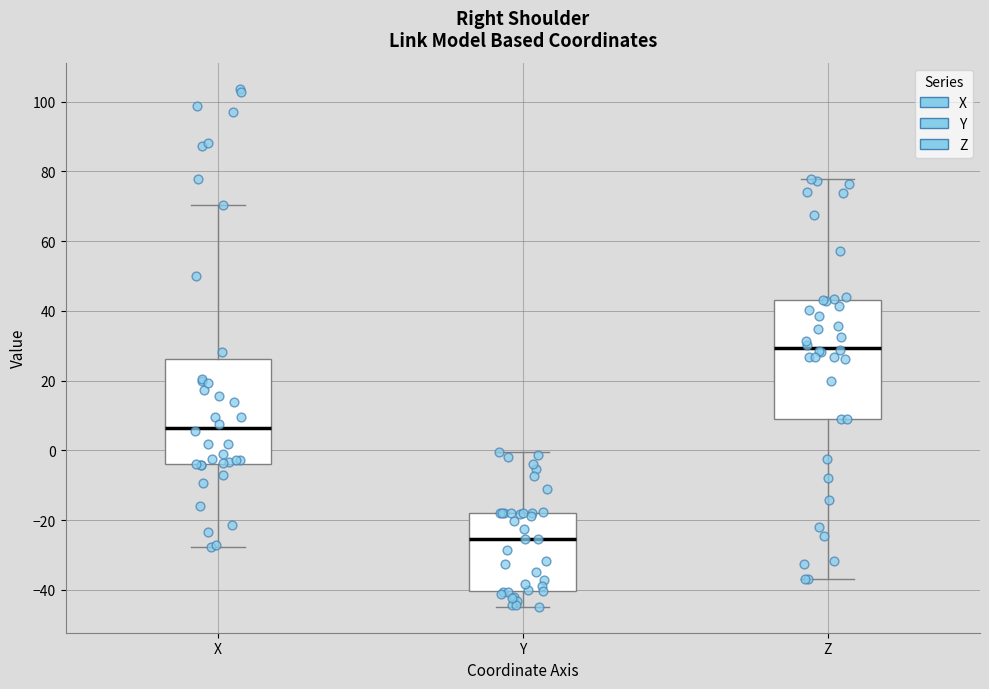

Which box has the lowest median line?

Y